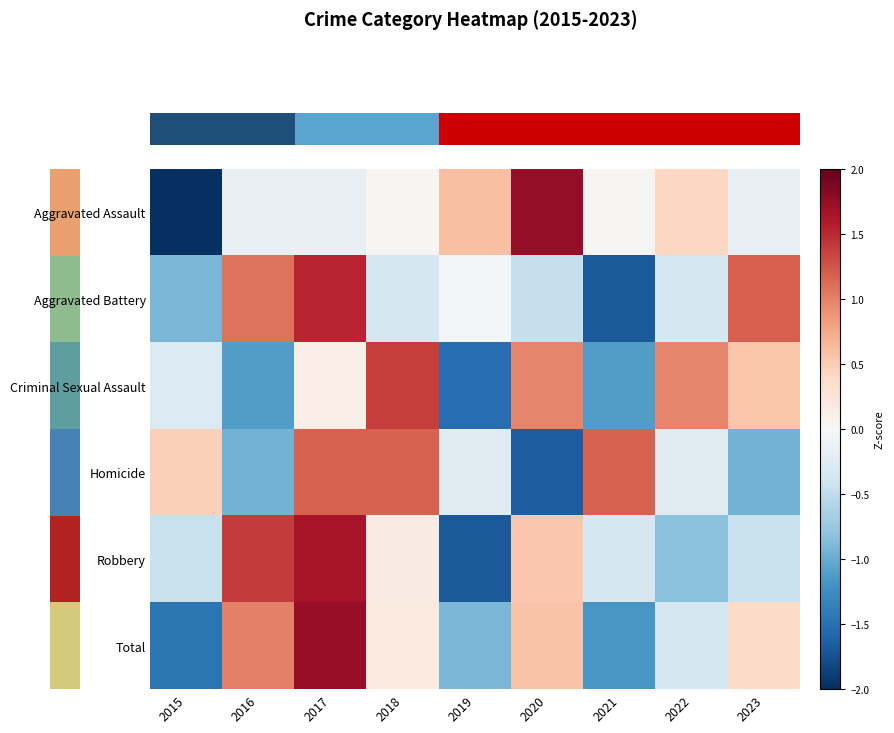

Which series has the largest range (max minus min)?

Aggravated Assault